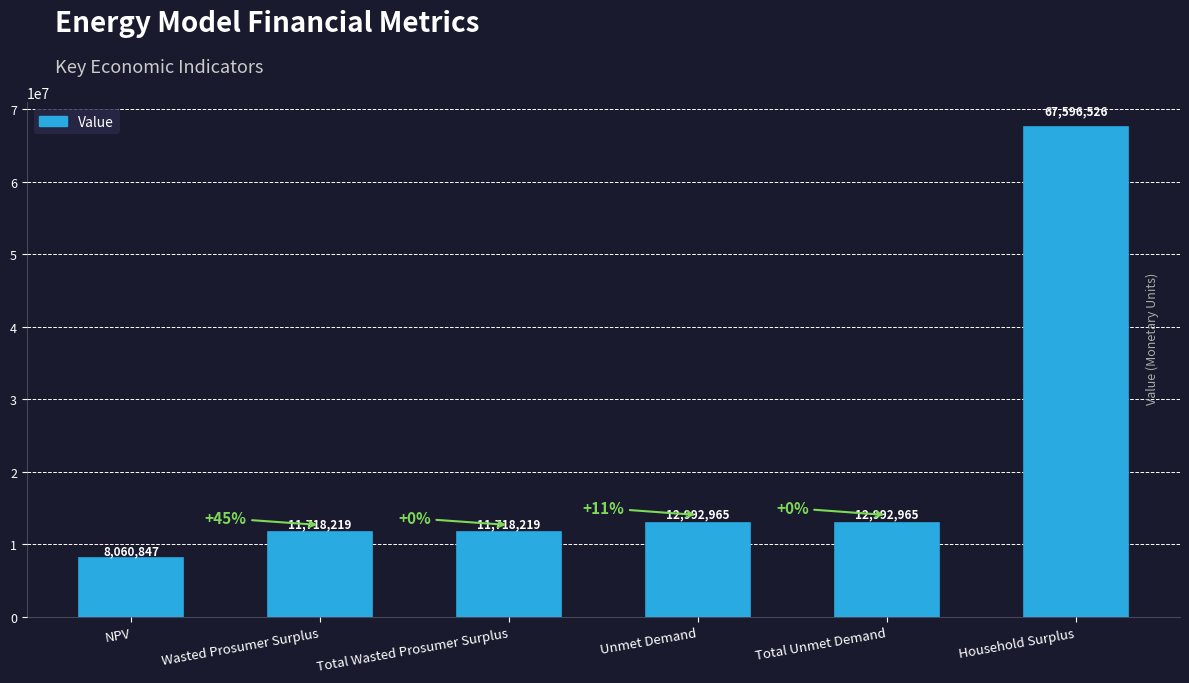

True or false: the data shows 22553835.8 at Unmet Demand.

False